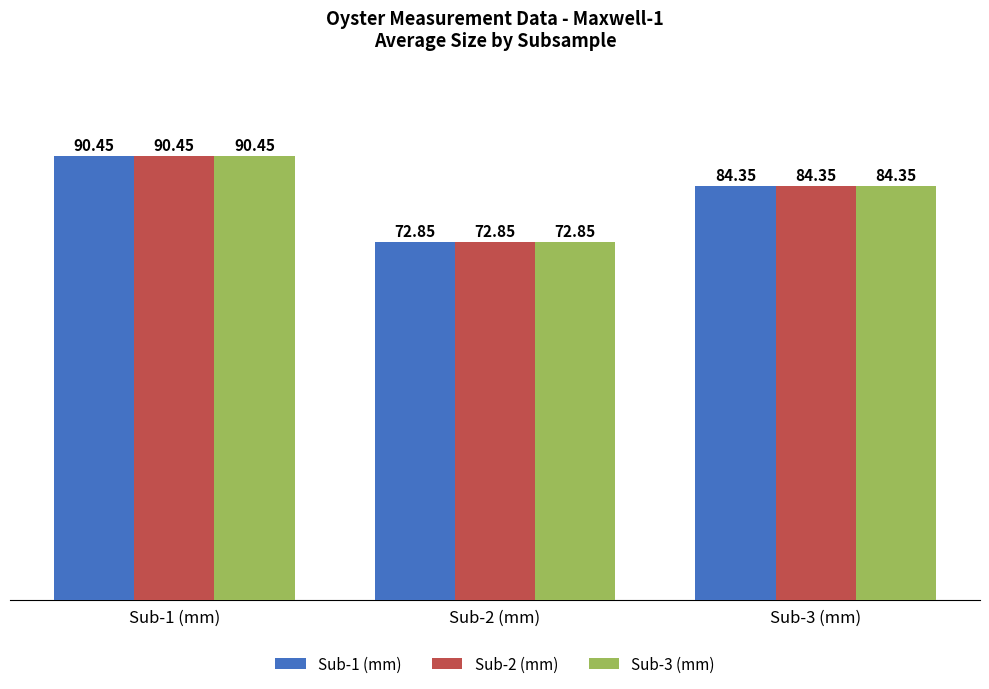

At which category is the sum across all series the highest?

Sub-1 (mm)